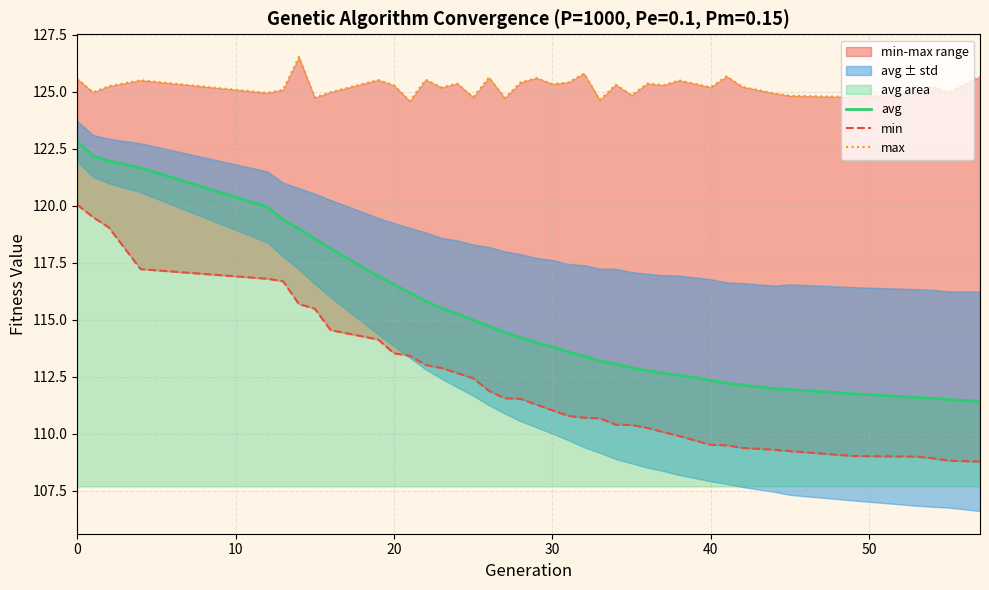

How many data points in avg are above 113?

25